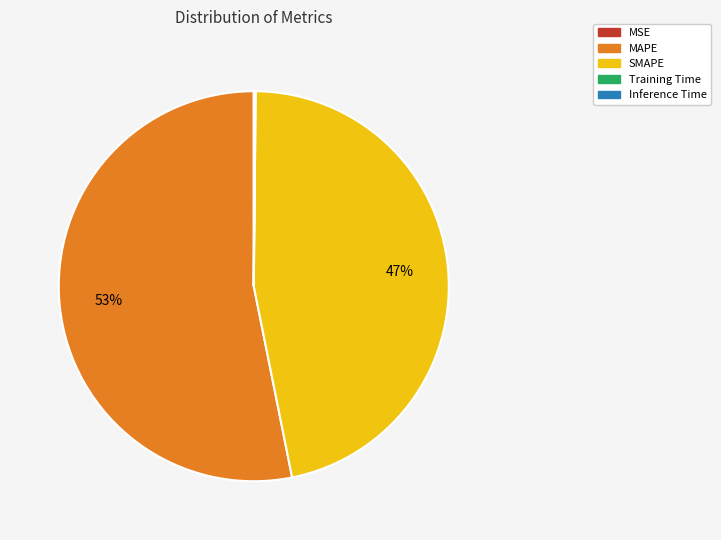

The MAPE slice represents 53% of the pie. True or false?

True